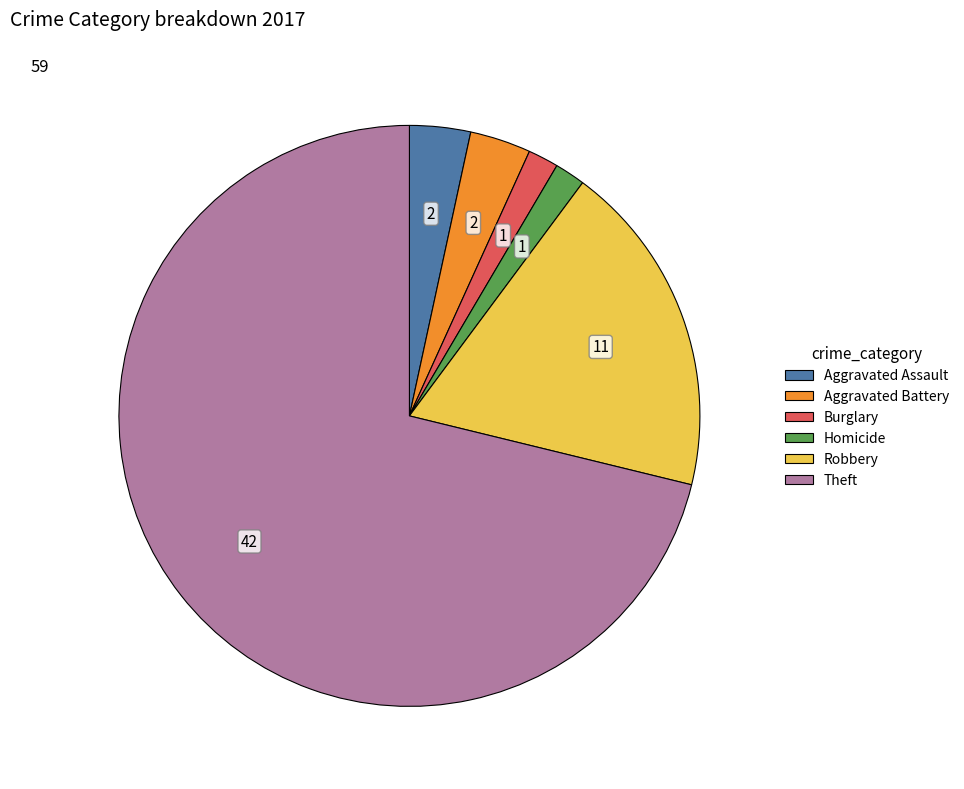

How many slices are in this pie chart?

6